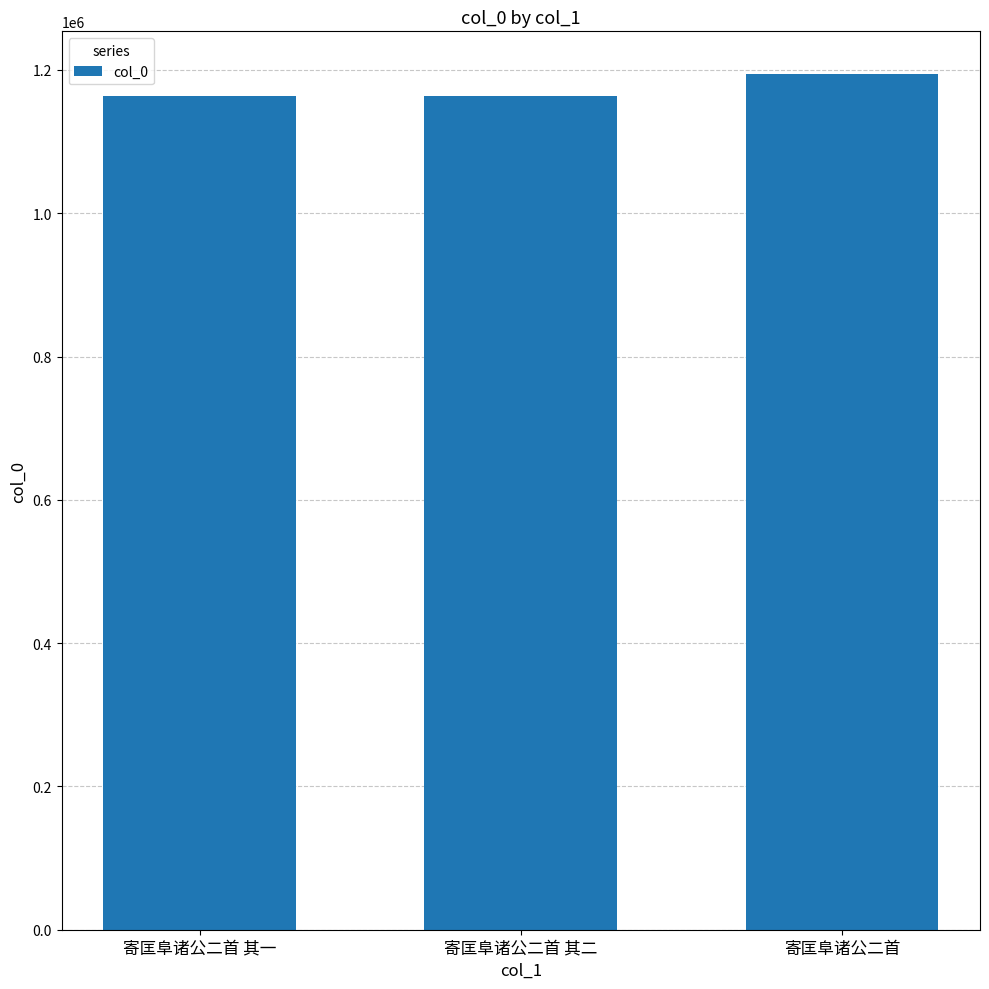

The value at 寄匡阜诸公二首 其二 is 1163413. True or false?

True